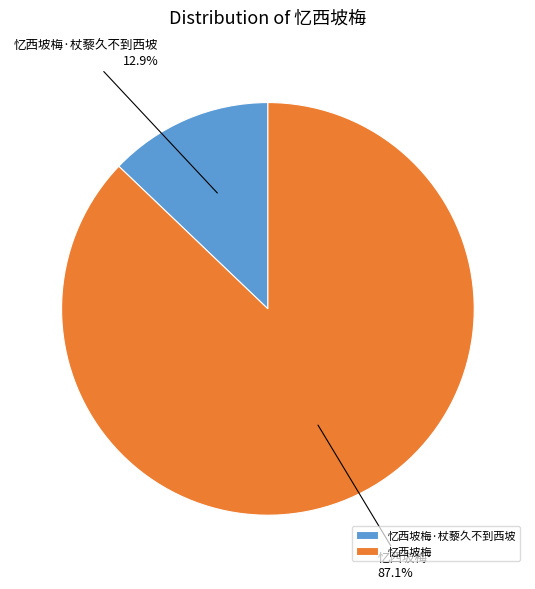

What is the largest slice in the pie chart?

忆西坡梅